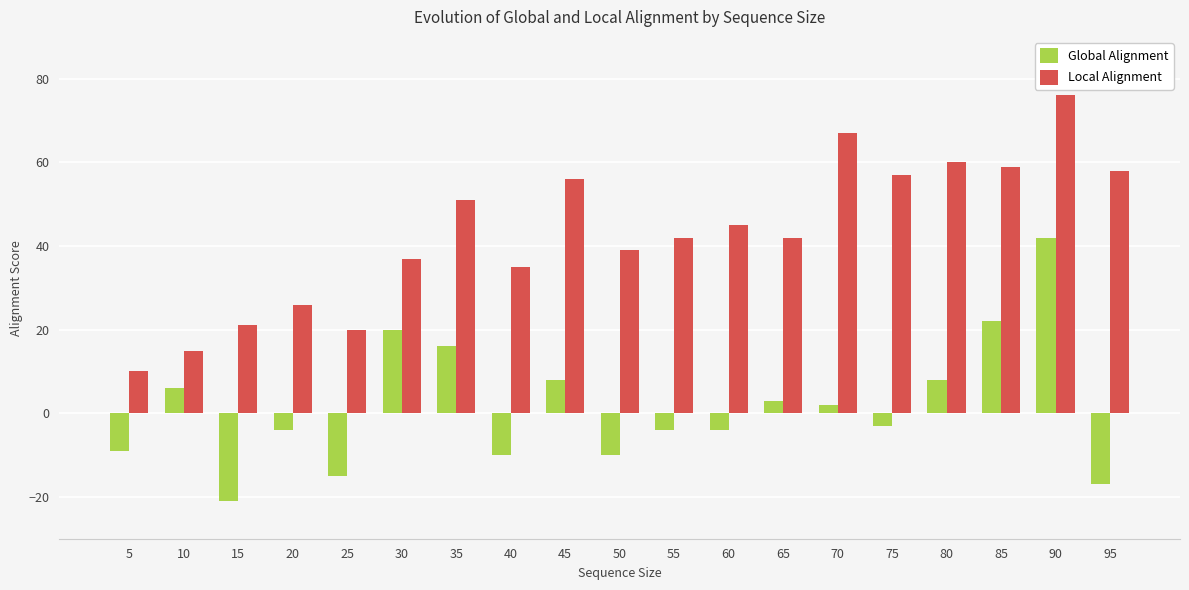

True or false: Local Alignment has a value of 45 at 60.

True